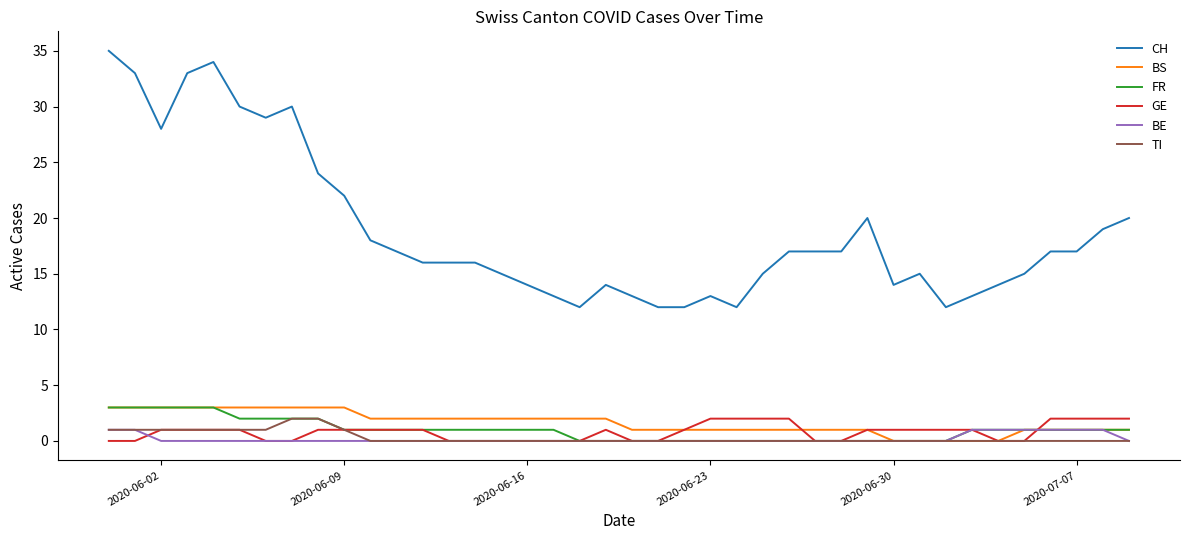

Which series has the largest total across all categories?

CH